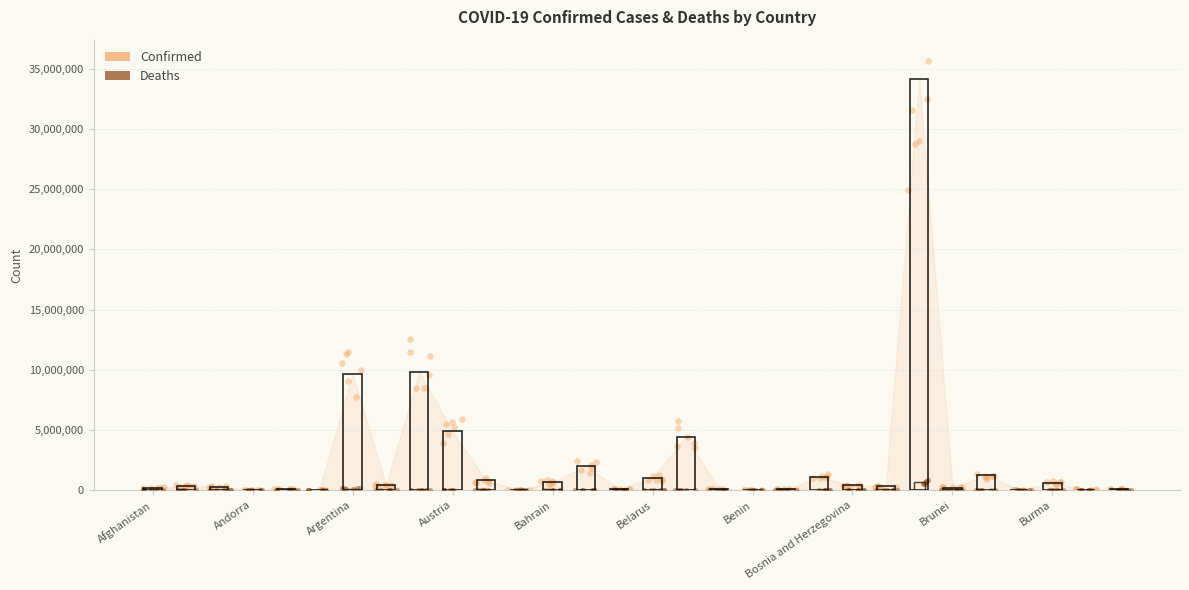

Which series contains the lowest Y value?

Deaths